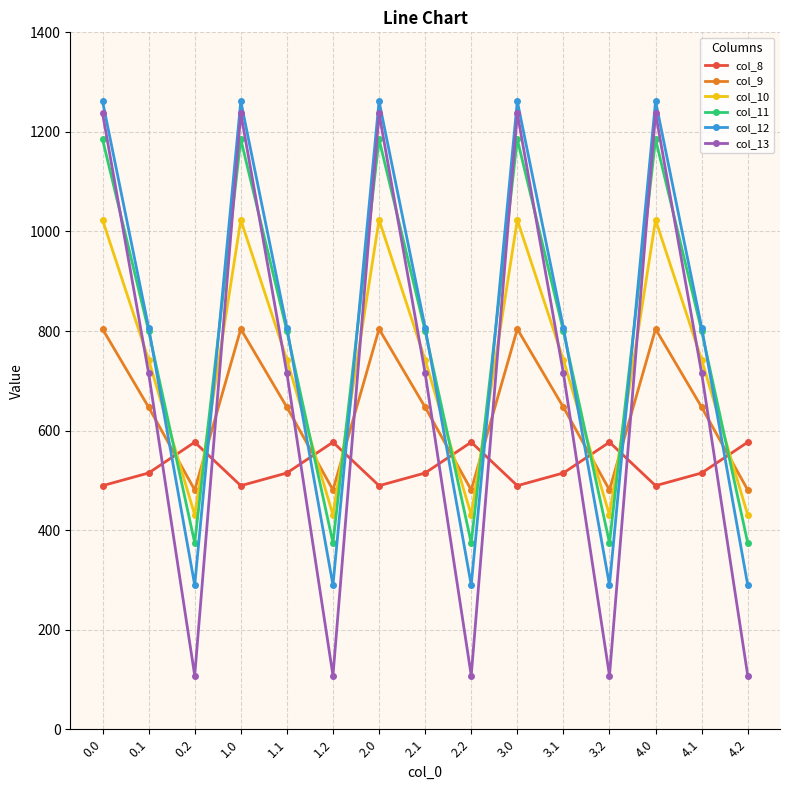

What is the sum of all col_10 values?

10979.1